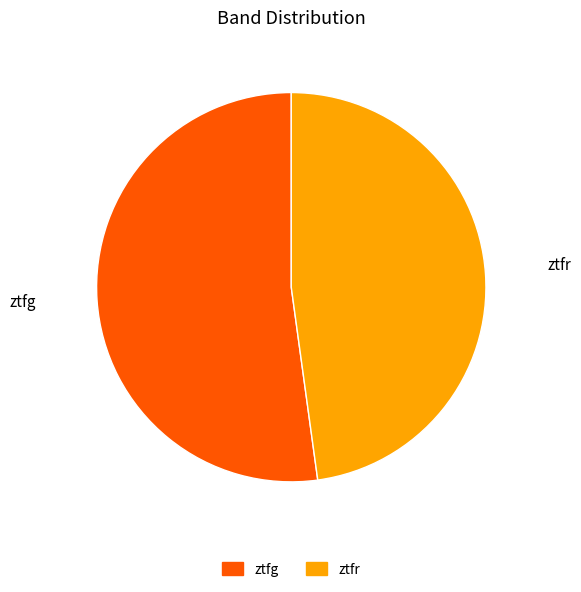

How many slices are in this pie chart?

2